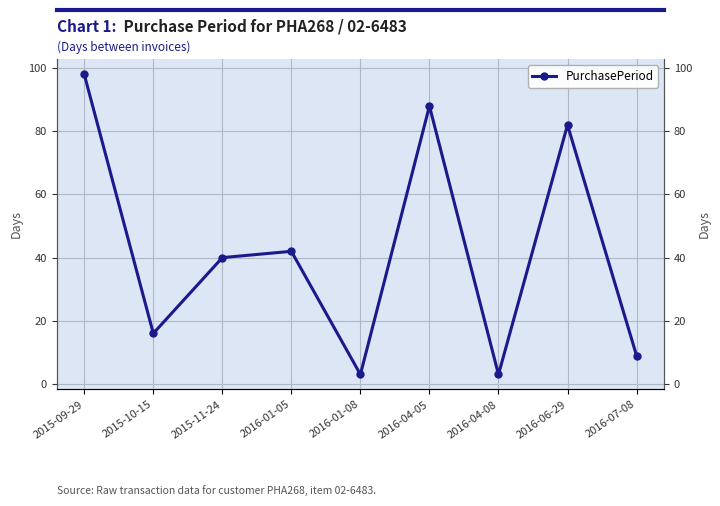

Where is the first local minimum?

2015-10-15